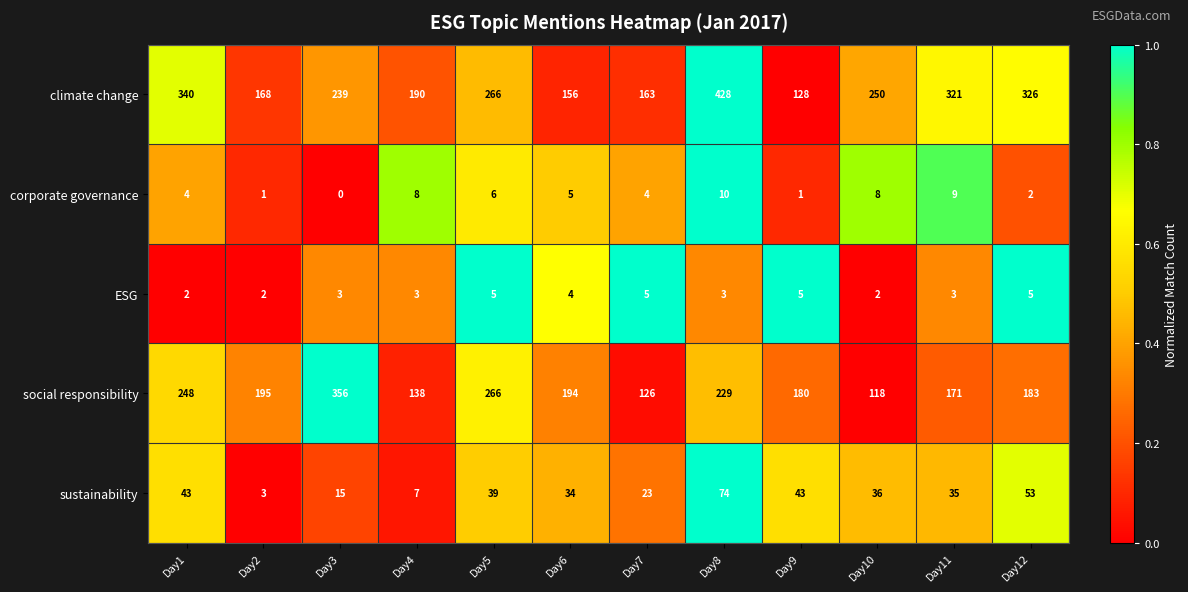

What is the difference between the maximum and minimum values in the sustainability series?

71